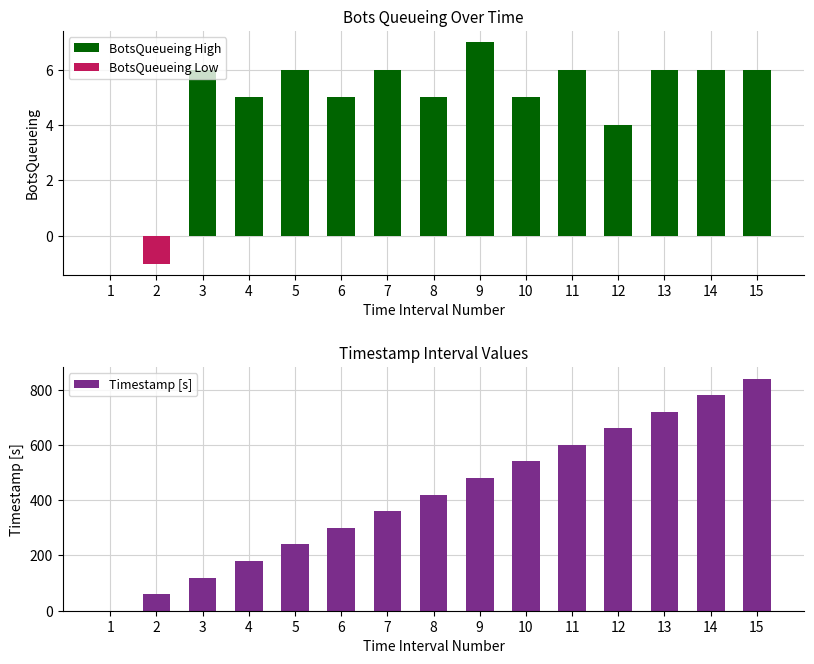

At how many categories does at least one series exceed 101?

13